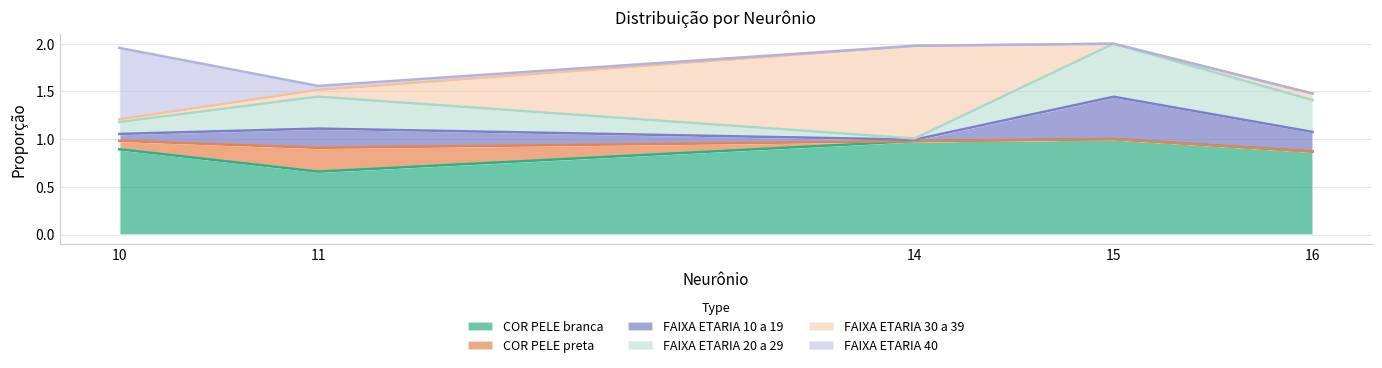

True or false: X.FAIXA_ETARIA_10_a_19.. has a value of 0.0 at 10.

False